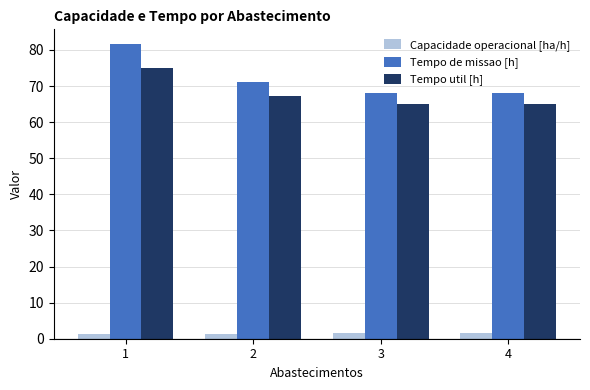

Which series has the largest total across all categories?

Tempo de missao [h]